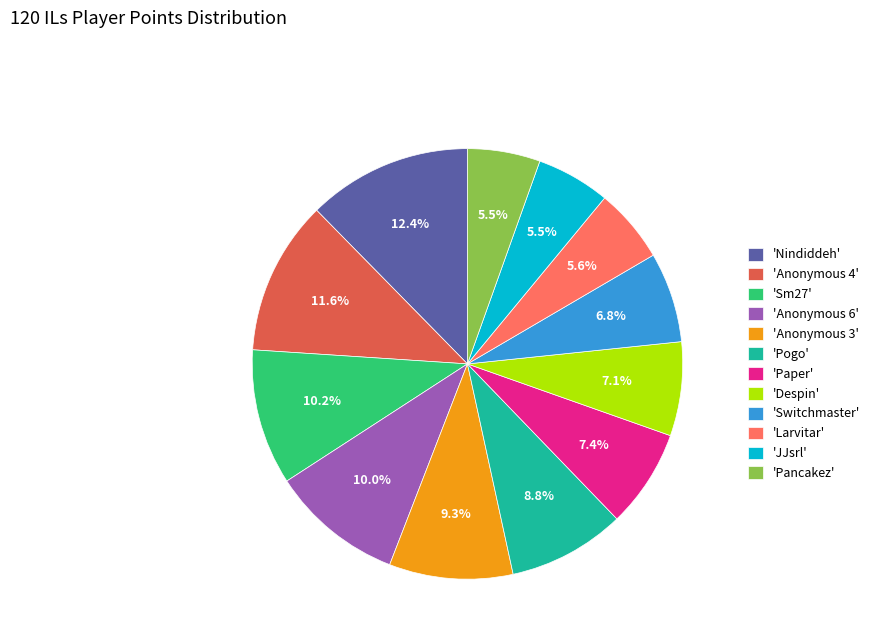

Do 'Nindiddeh' and 'Paper' together represent more than half of the pie?

No